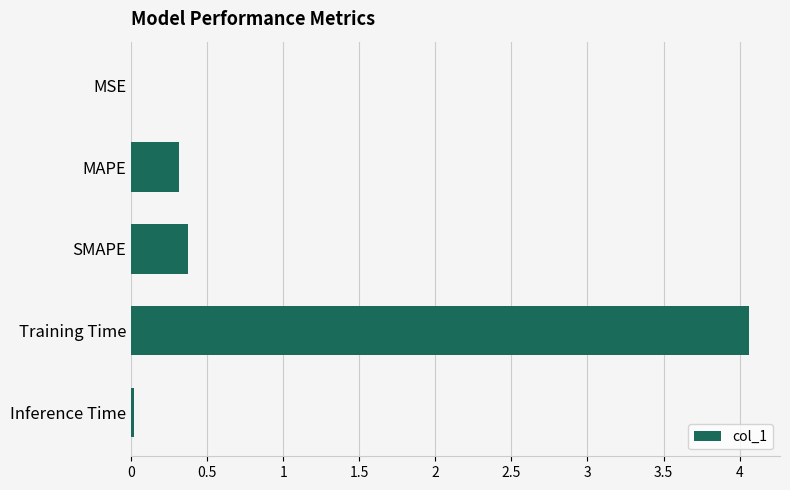

Is it true that the value at SMAPE is 0.4?

True